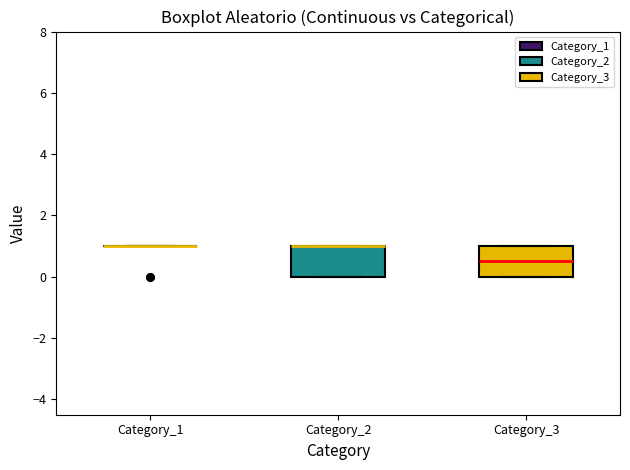

Reading left to right, transcribe this box plot: for each box, give where its median line is, the range the box spans, and where its two whiskers end, as read against the y-axis. The values are not printed on the chart, so give them approximately, as read against the axis.

Category_1: box collapsed to a line at 1.0, whiskers 1.0 to 1.0
Category_2: median 1.0 (drawn on the box's upper edge), box 0.0 to 1.0, whiskers 0.0 to 1.0
Category_3: median 0.6, box 0.0 to 1.0, whiskers 0.0 to 1.0